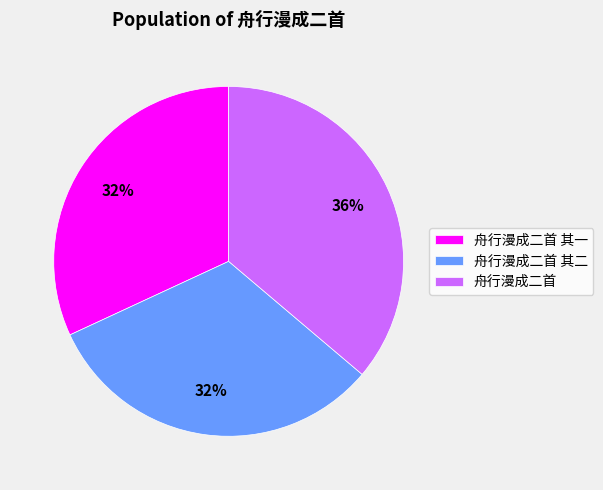

To the nearest percent, what is the average slice percentage?

33%